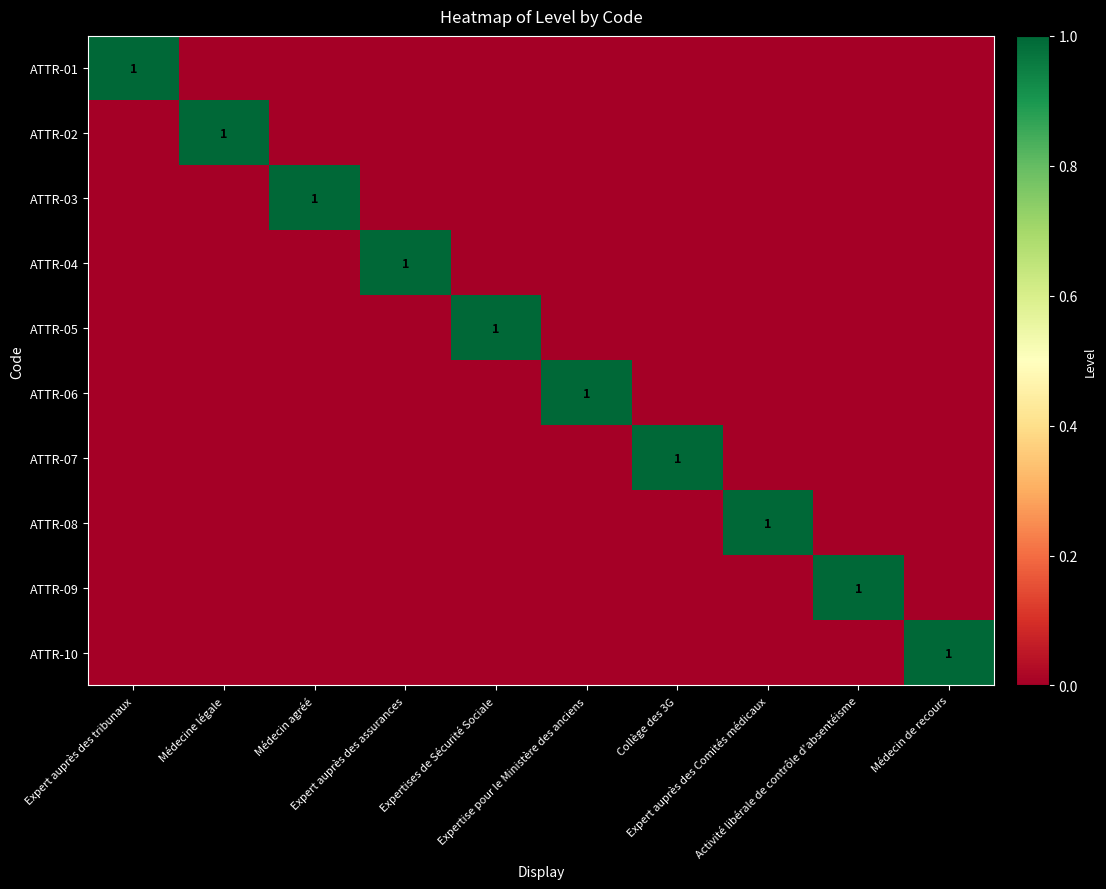

Rank the categories by ATTR-01 value from highest to lowest.

Expert auprès des tribunaux, Médecine légale, Médecin agréé, Expert auprès des assurances, Expertises de Sécurité Sociale, Expertise pour le Ministère des anciens, Collège des 3G, Expert auprès des Comités médicaux, Activité libérale de contrôle d'absentéisme, Médecin de recours